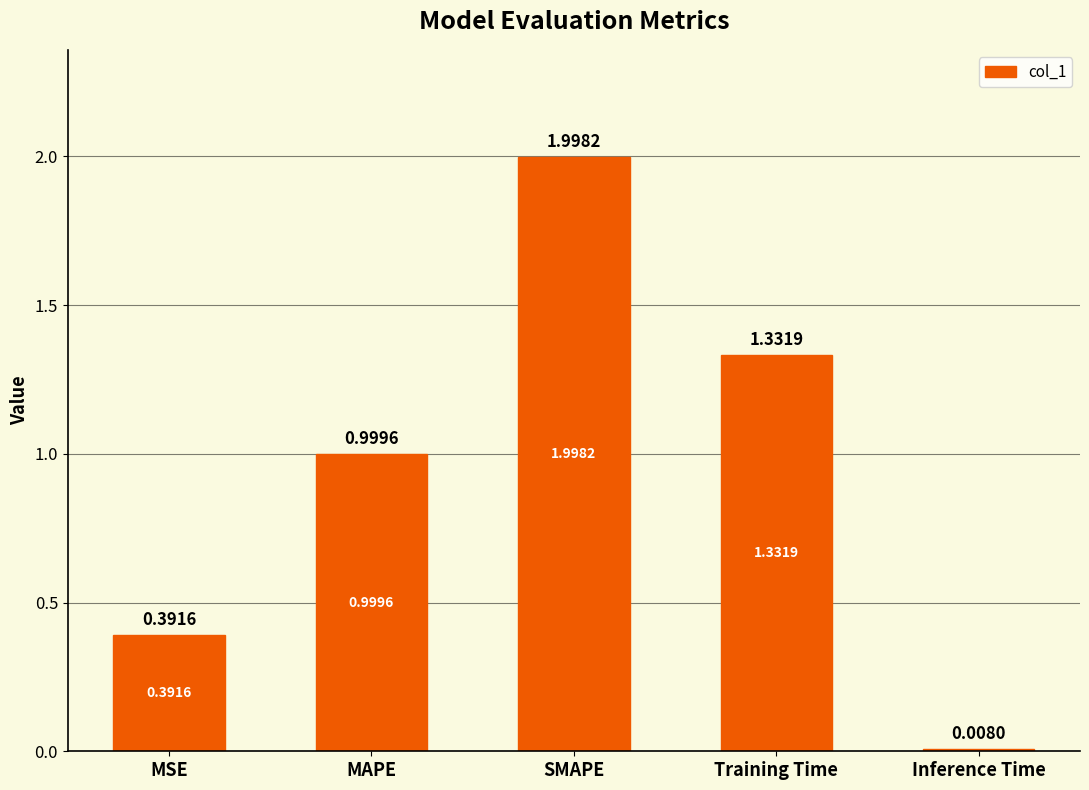

At which label is the value closest to 1?

MAPE